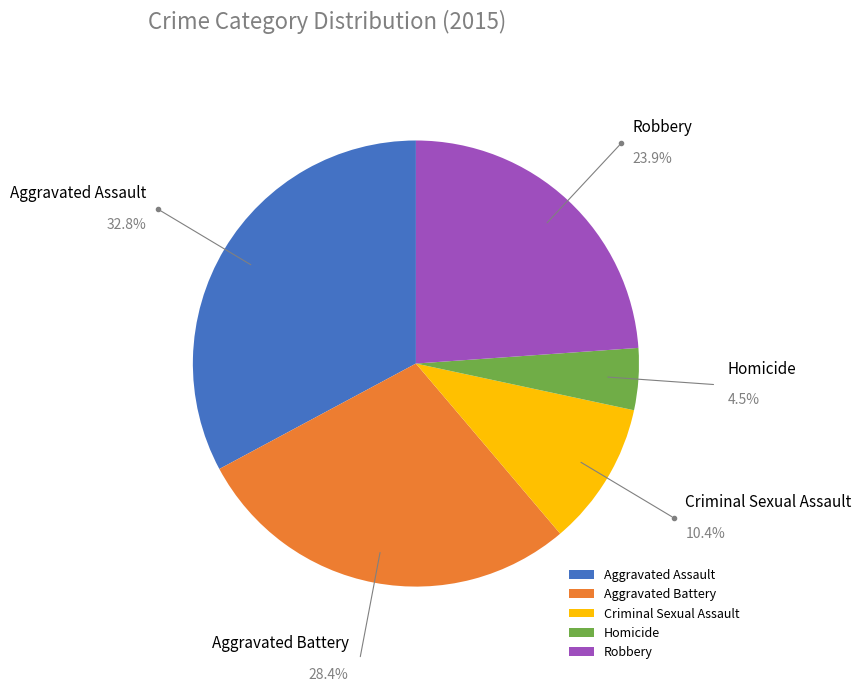

Rank the categories by value from highest to lowest.

Aggravated Assault, Aggravated Battery, Robbery, Criminal Sexual Assault, Homicide